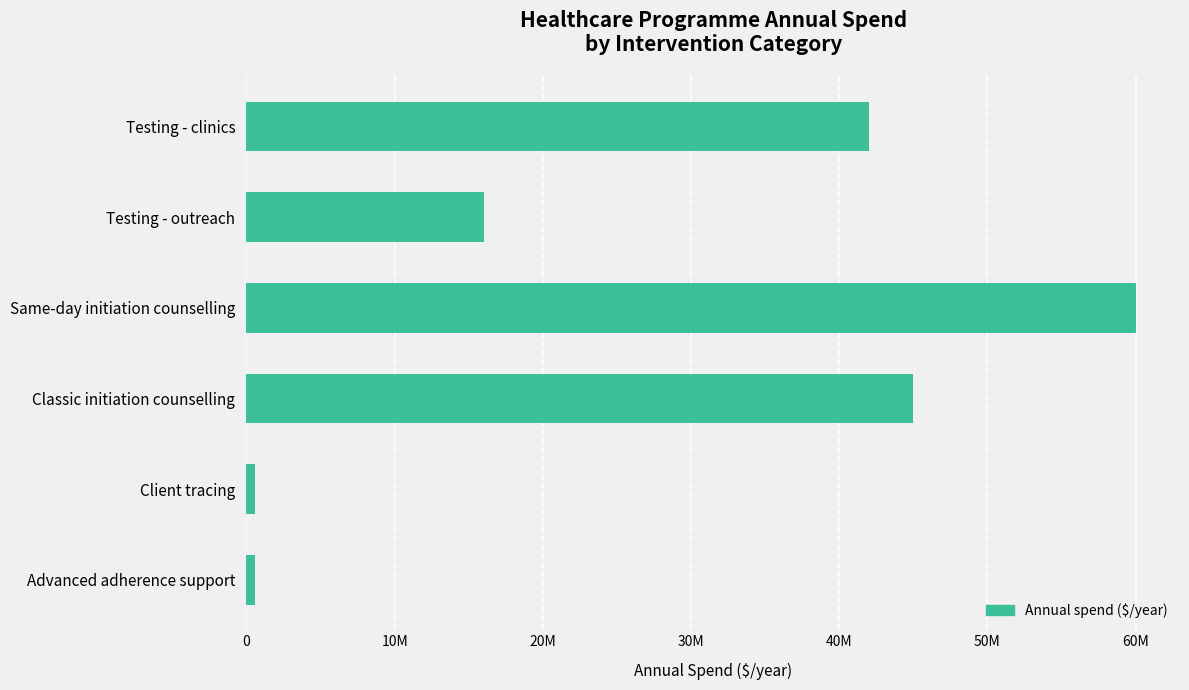

Which category has the highest value across all series?

Same-day initiation counselling